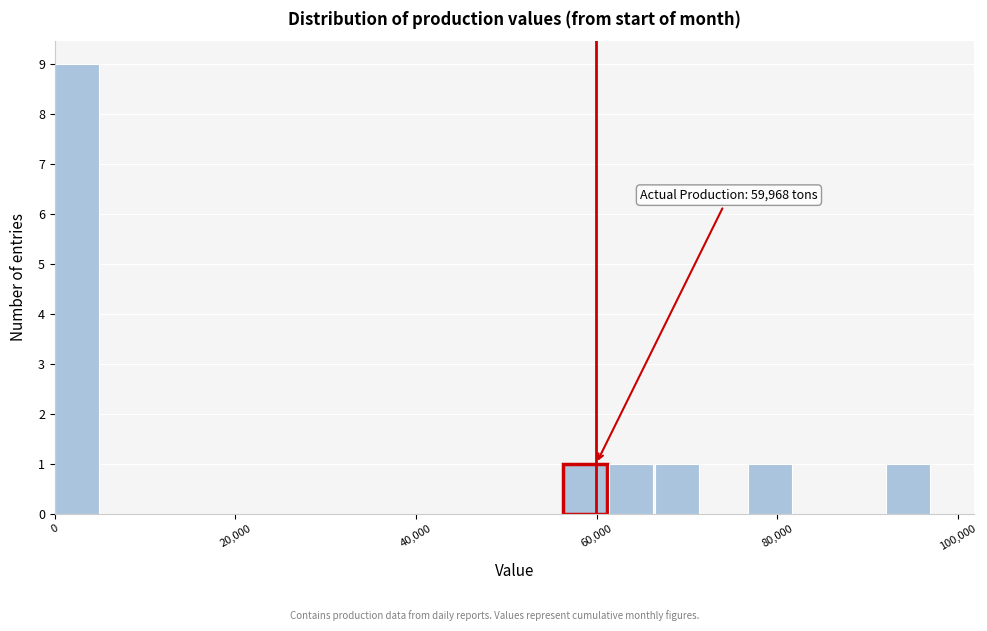

Around what value on the x-axis is the tallest bar? Give the approximate position of its centre, as read against the axis.

2000